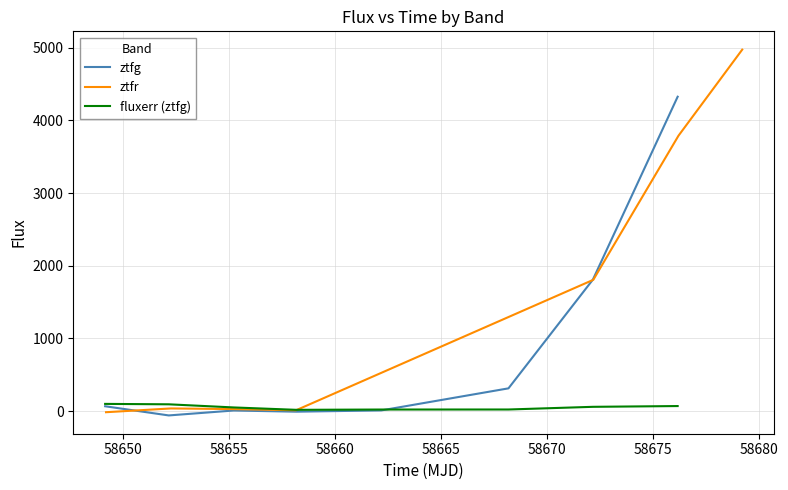

After their last crossing, which series has the higher values: ztfg or fluxerr (ztfg)?

ztfg